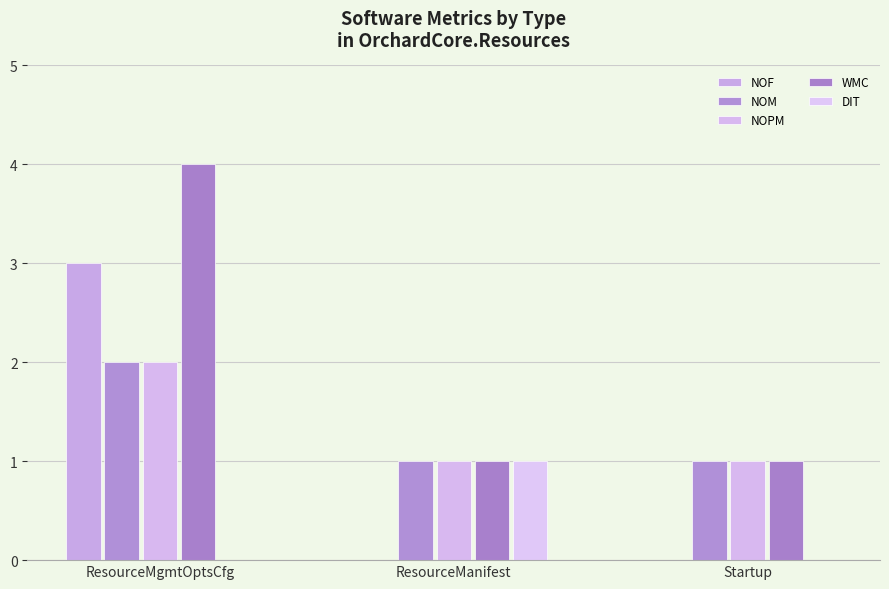

Reading right to left, extract all data points from this chart.

NOF: 0	0	3
NOM: 1	1	2
NOPM: 1	1	2
WMC: 1	1	4
DIT: 0	1	0